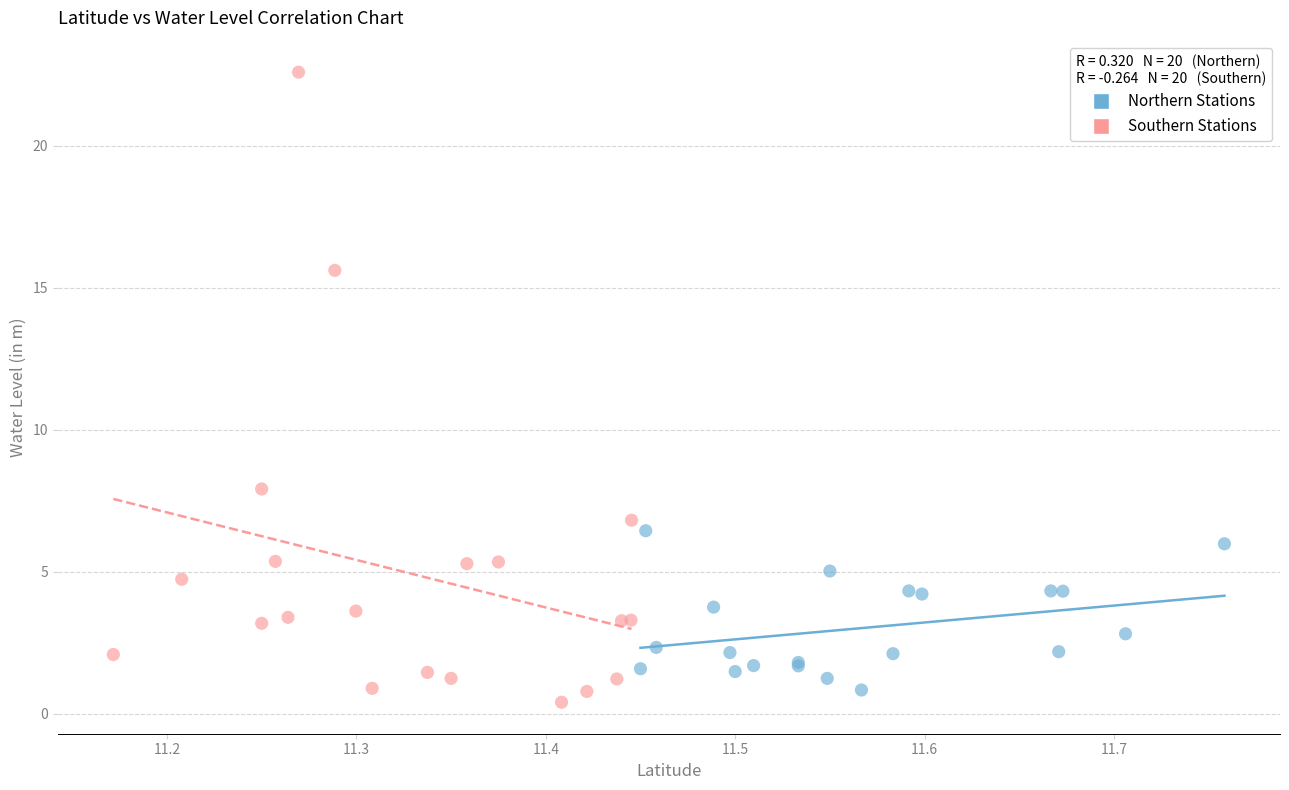

Which series contains the highest Y value?

Southern Stations